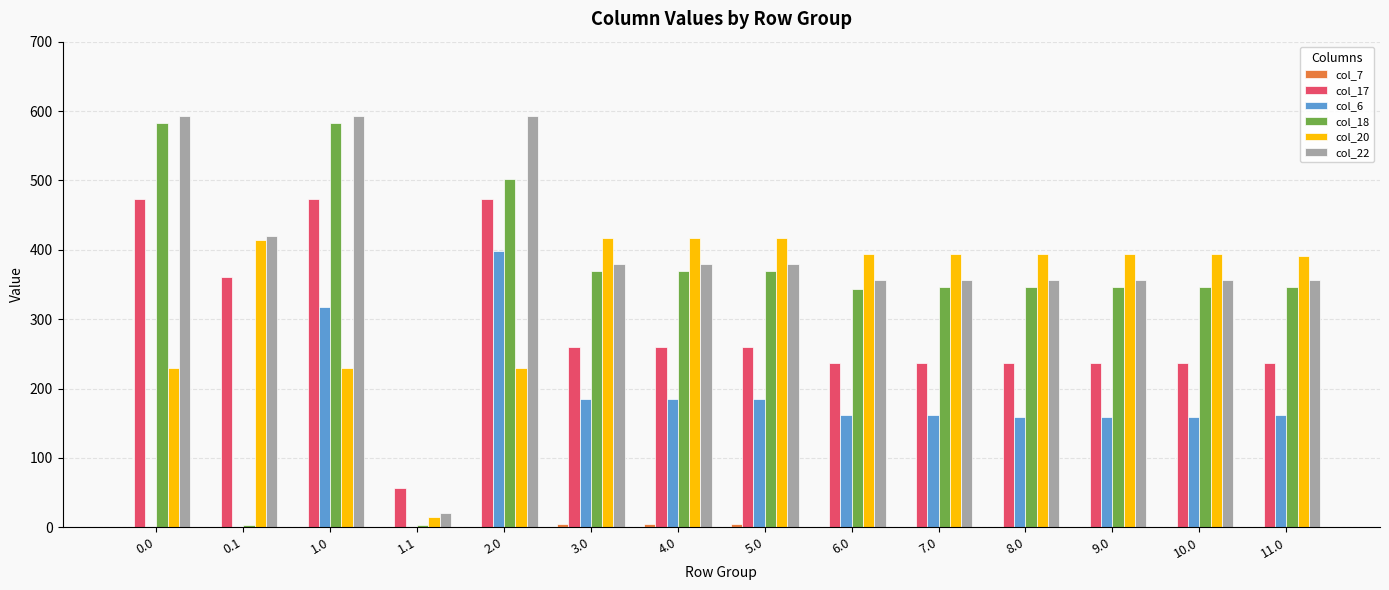

What is the maximum value for col_22?

592.3